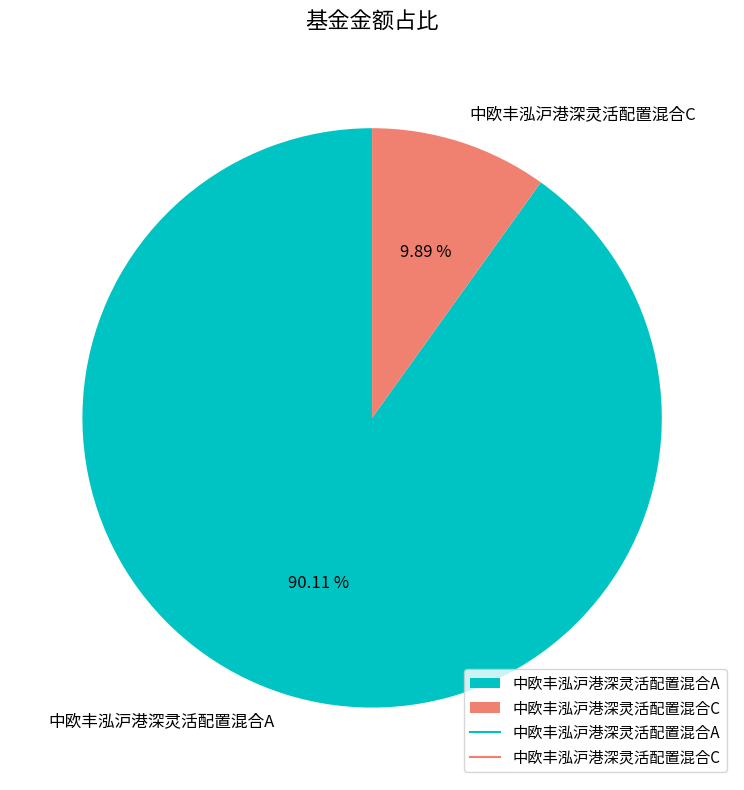

To the nearest percent, what is the difference between the 中欧丰泓沪港深灵活配置混合A and 中欧丰泓沪港深灵活配置混合C slice percentages?

80%